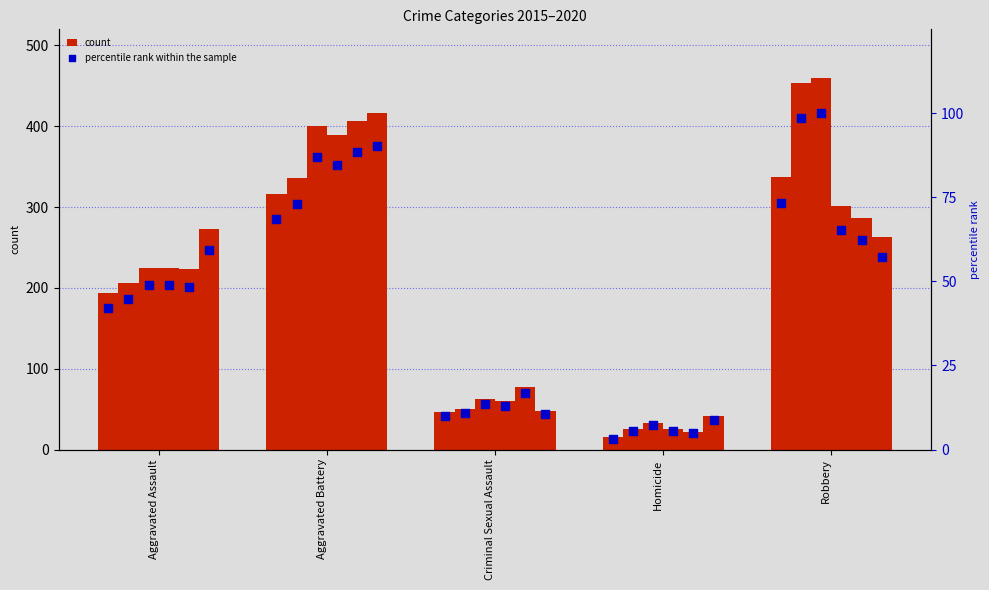

Is the value of count at Robbery greater than the value of percentile rank within the sample at Aggravated Assault?

Yes